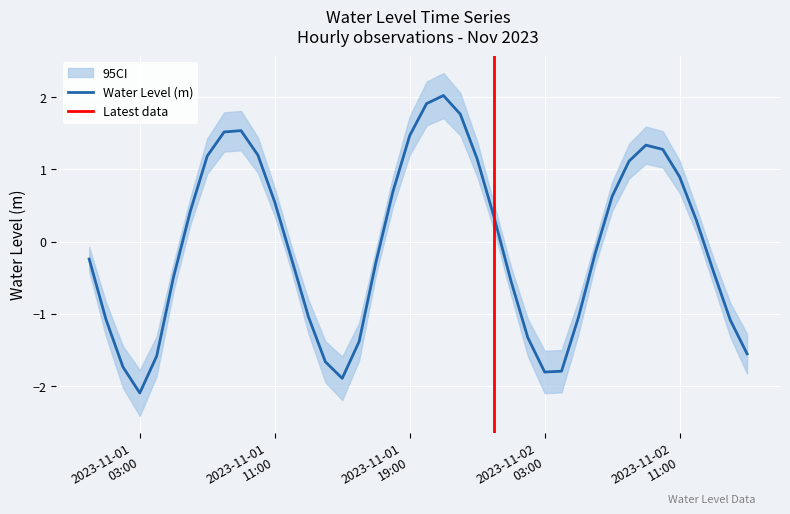

List the labels in order of value, largest first.

2023-11-01 21:00:00, 2023-11-01 20:00:00, 2023-11-01 22:00:00, 2023-11-01 09:00:00, 2023-11-01 08:00:00, 2023-11-01 19:00:00, 2023-11-02 09:00:00, 2023-11-02 10:00:00, 2023-11-01 10:00:00, 2023-11-01 07:00:00, 2023-11-01 23:00:00, 2023-11-02 08:00:00, 2023-11-02 11:00:00, 2023-11-01 18:00:00, 2023-11-02 07:00:00, 2023-11-01 11:00:00, 2023-11-01 06:00:00, 2023-11-02 00:00:00, 2023-11-02 12:00:00, 2023-11-02 06:00:00, 2023-11-01 00:00:00, 2023-11-01 12:00:00, 2023-11-01 17:00:00, 2023-11-02 13:00:00, 2023-11-01 05:00:00, 2023-11-02 01:00:00, 2023-11-01 13:00:00, 2023-11-02 05:00:00, 2023-11-01 01:00:00, 2023-11-02 14:00:00, 2023-11-02 02:00:00, 2023-11-01 16:00:00, 2023-11-02 15:00:00, 2023-11-01 04:00:00, 2023-11-01 14:00:00, 2023-11-01 02:00:00, 2023-11-02 04:00:00, 2023-11-02 03:00:00, 2023-11-01 15:00:00, 2023-11-01 03:00:00